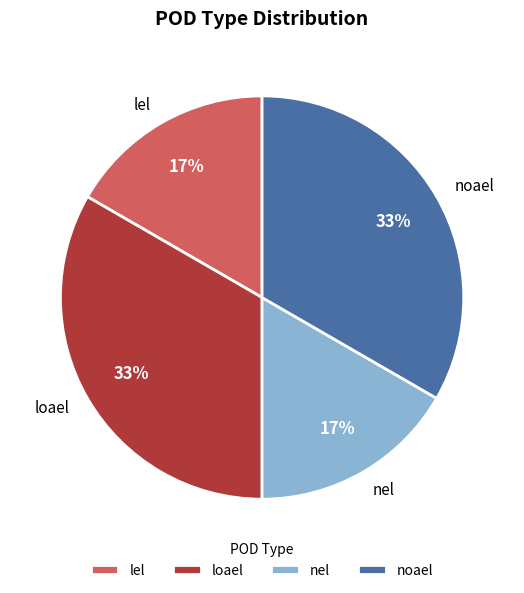

To the nearest percent, what is the combined percentage of noael and nel?

50%